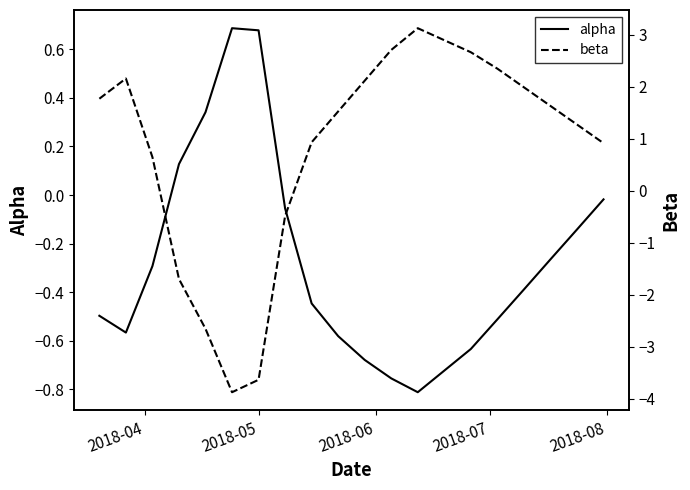

What is the value of the alpha point at the 3rd from the left?

-0.3